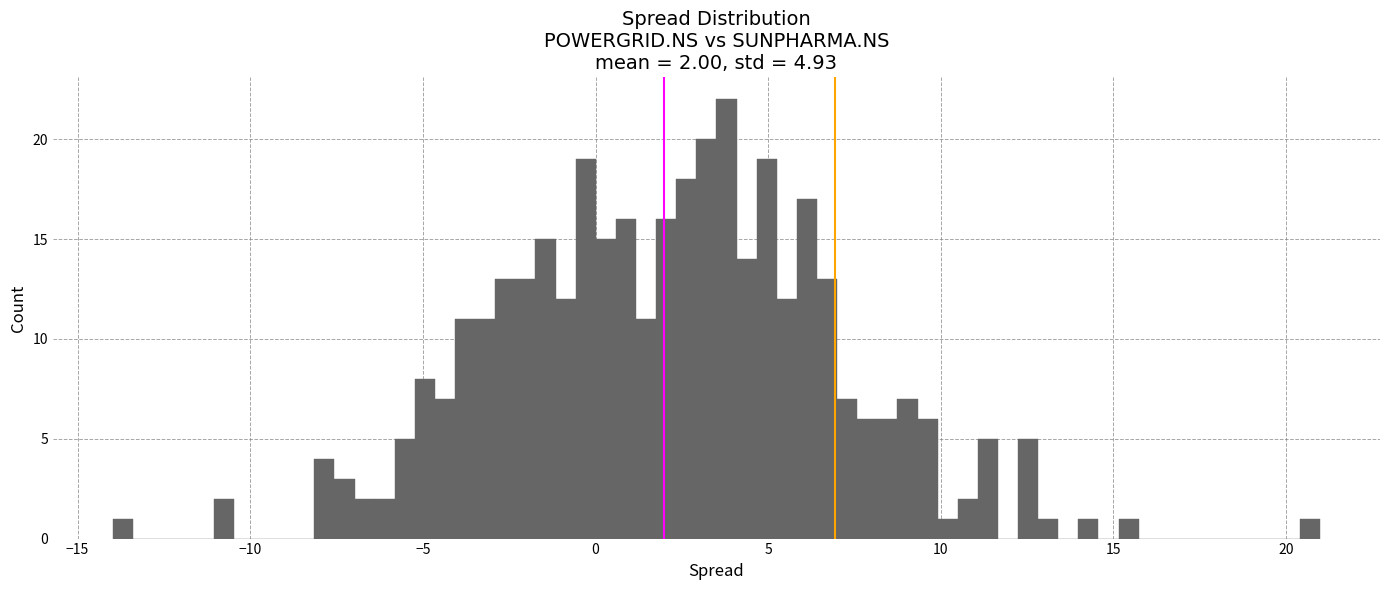

Read against the x-axis, roughly where is the centre of the tallest bar?

4.0